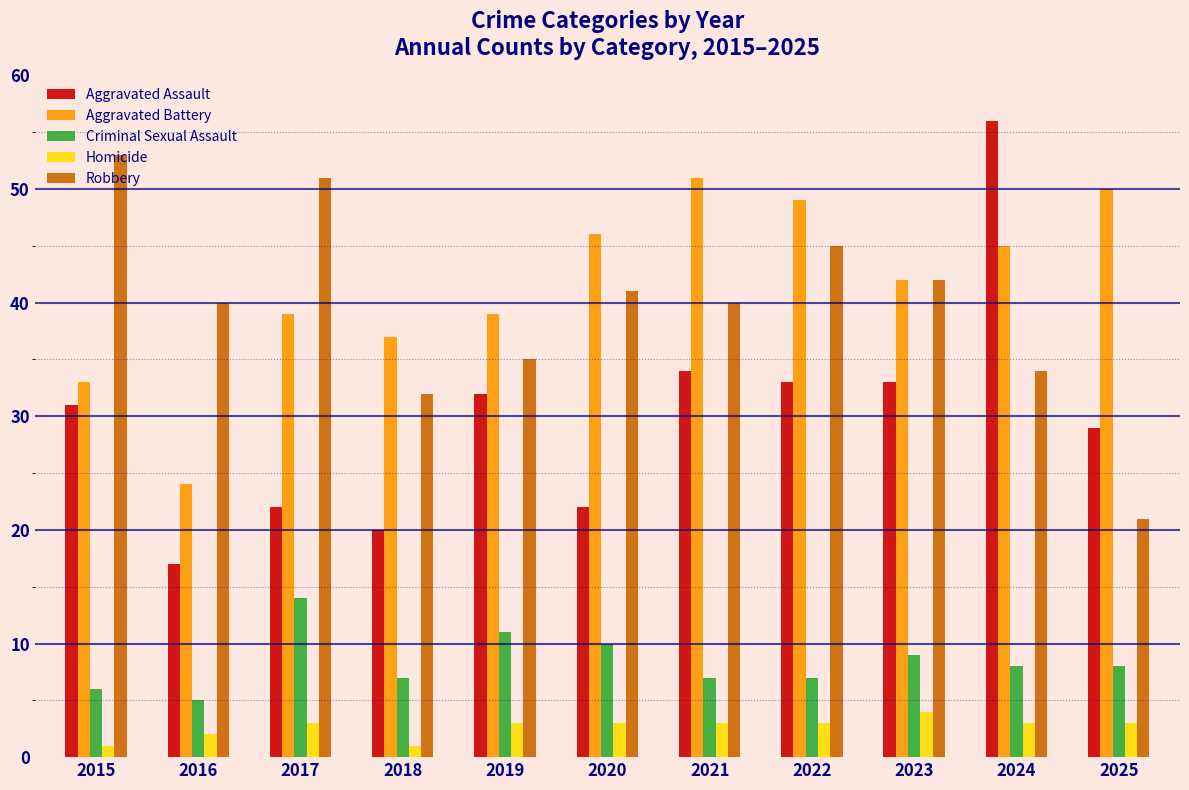

How many data points does each series have?

11